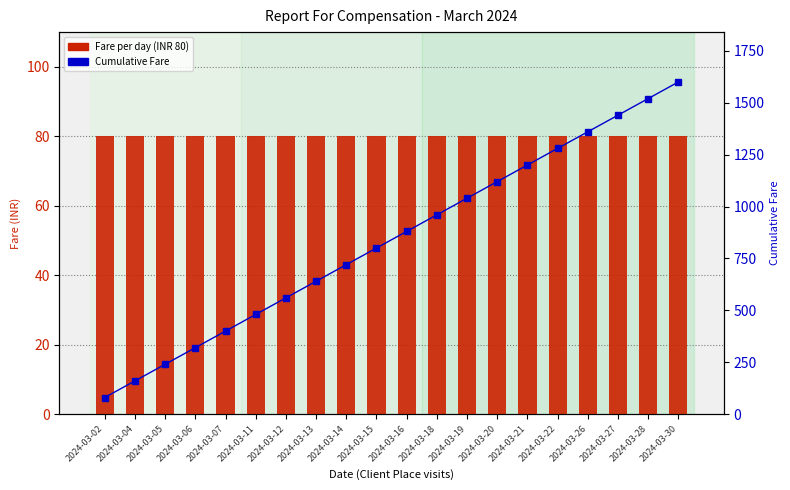

What is the minimum value shown in the chart?

80